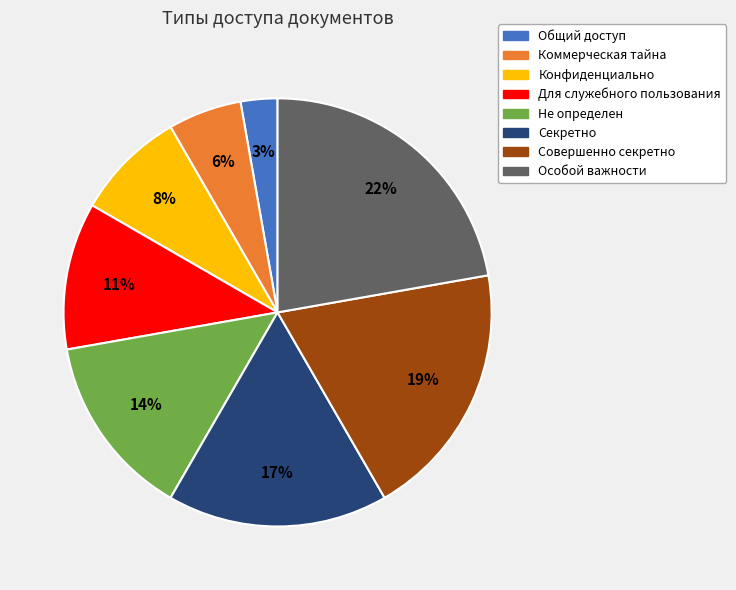

How many slices are in this pie chart?

8